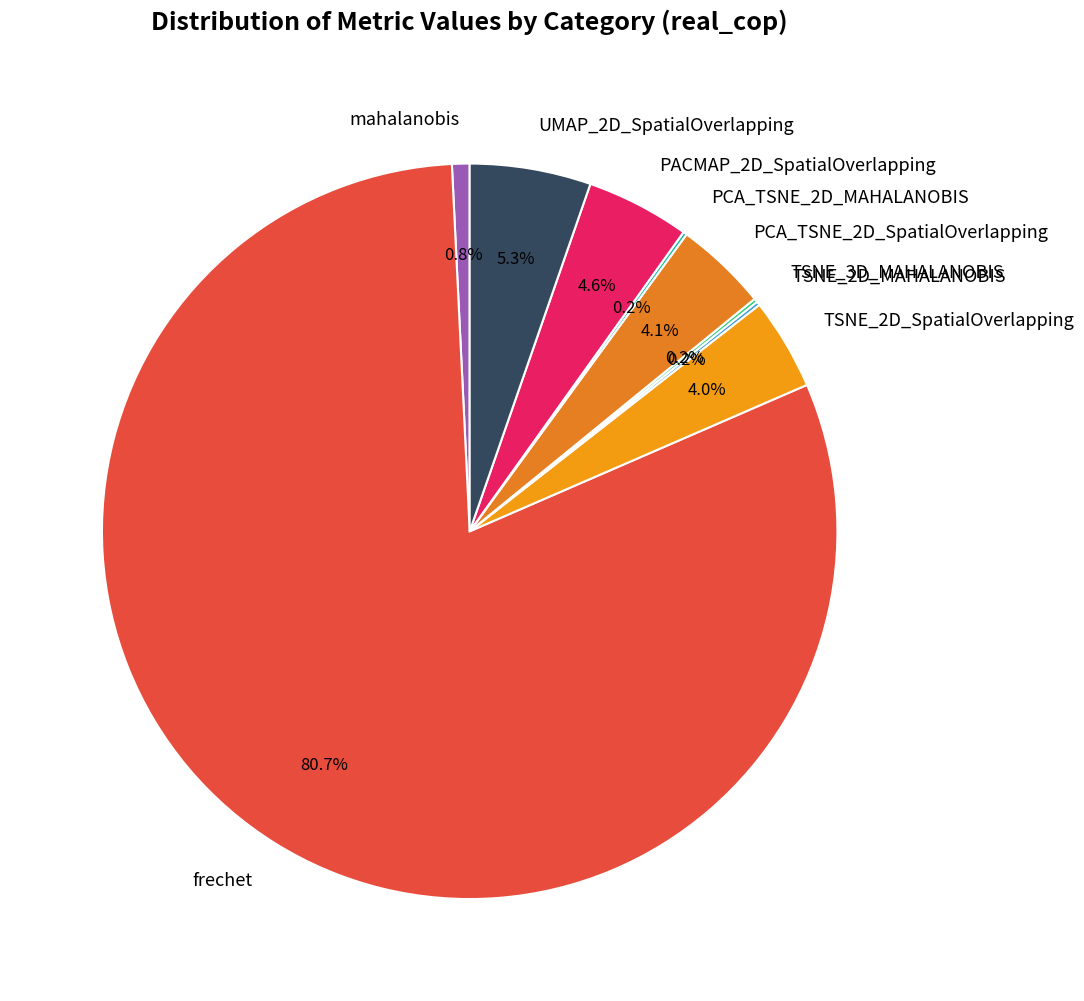

Which slice represents more than half of the pie?

frechet